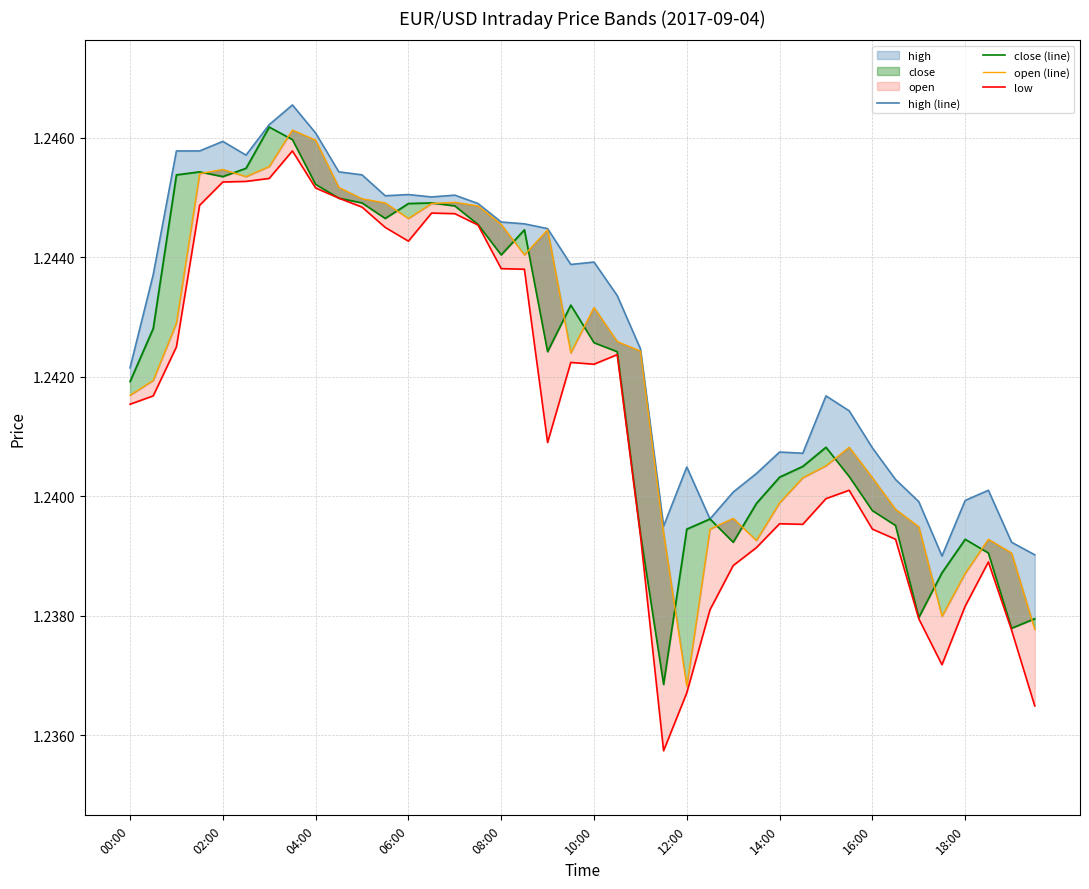

True or false: close (line) has more than 1 interior local peaks.

True